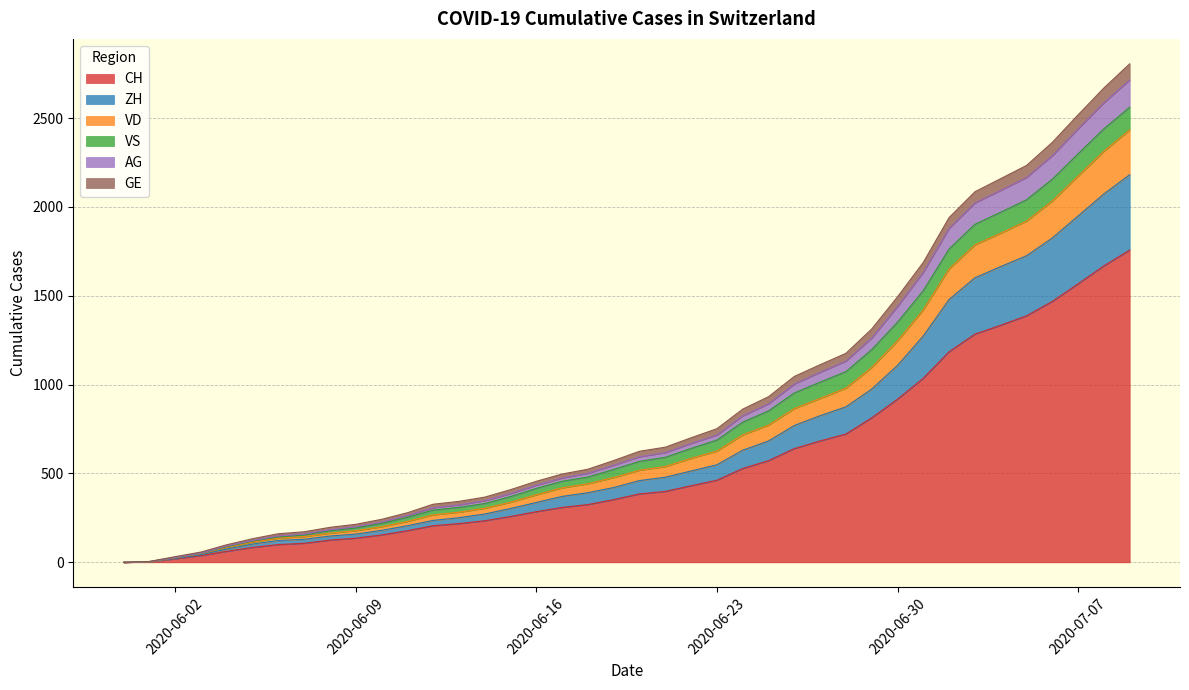

What are all the series names shown in the legend?

CH, ZH, VD, VS, AG, GE